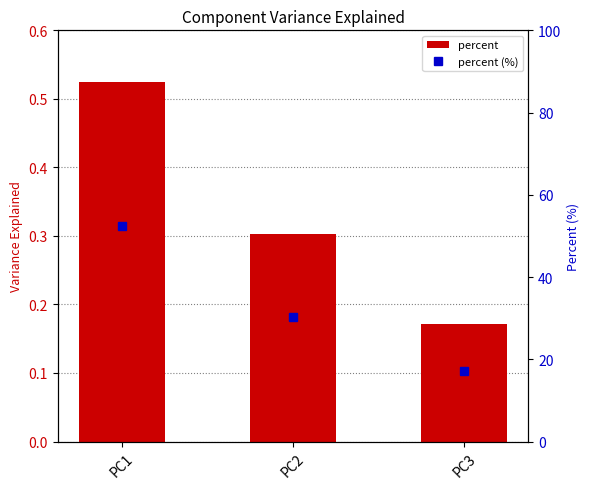

How many series are shown in this chart?

2